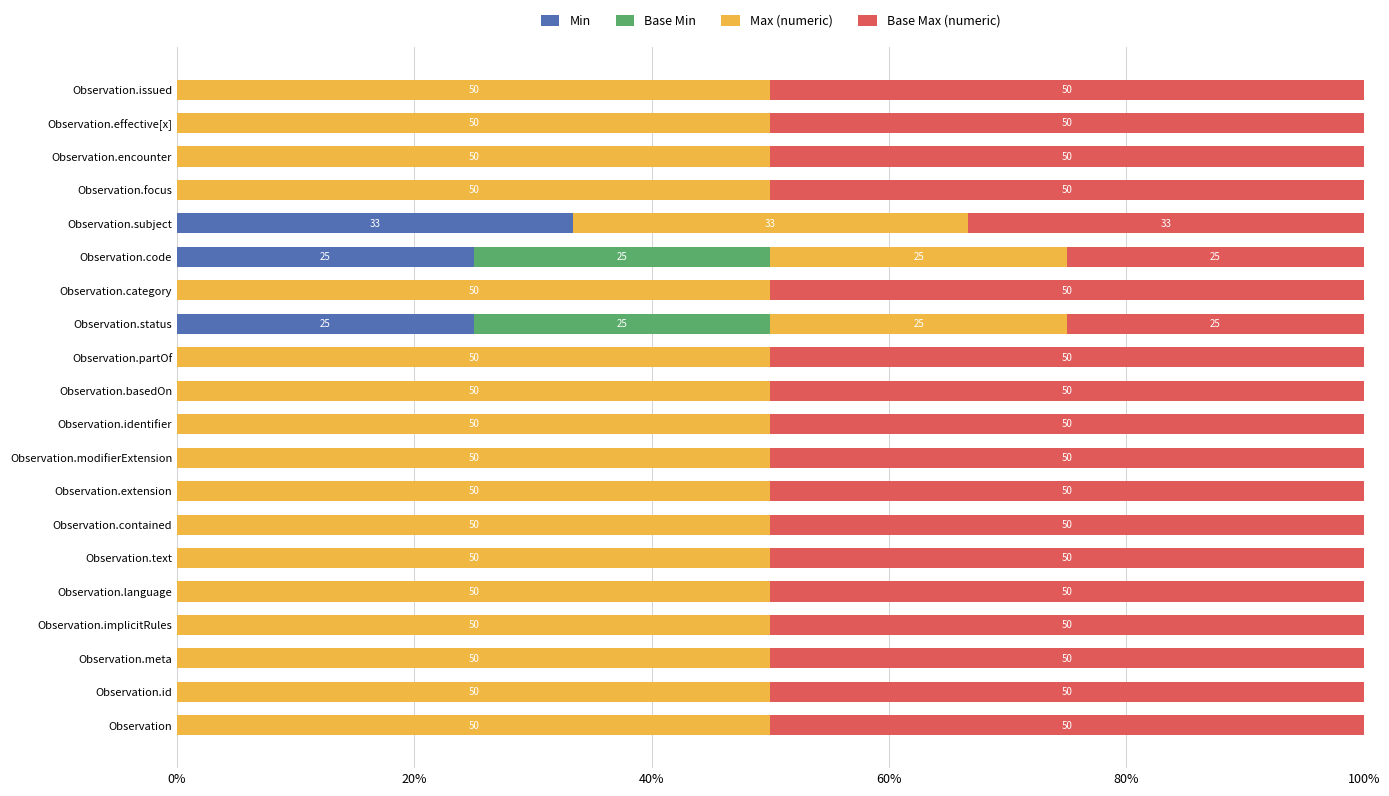

How many distinct data groups are displayed?

4